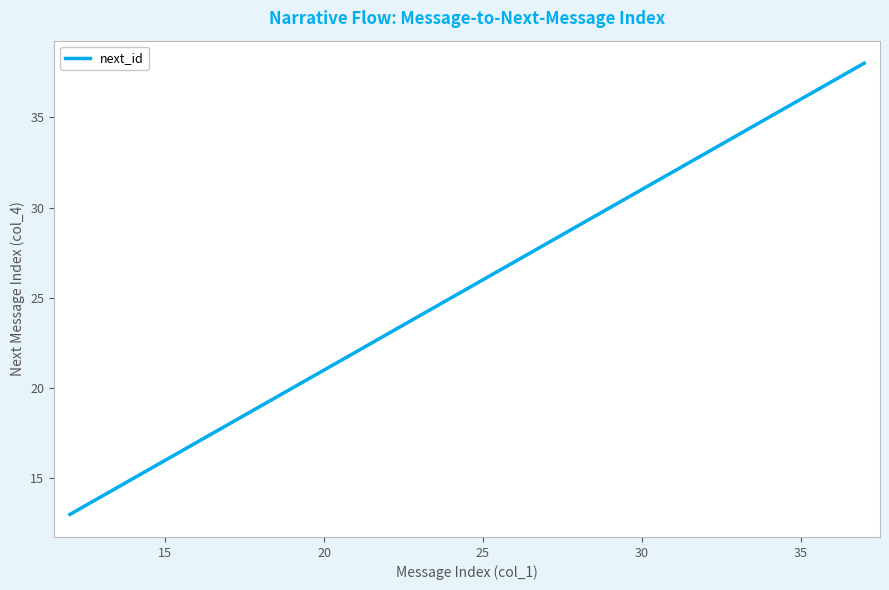

What is the greatest value displayed?

38.0